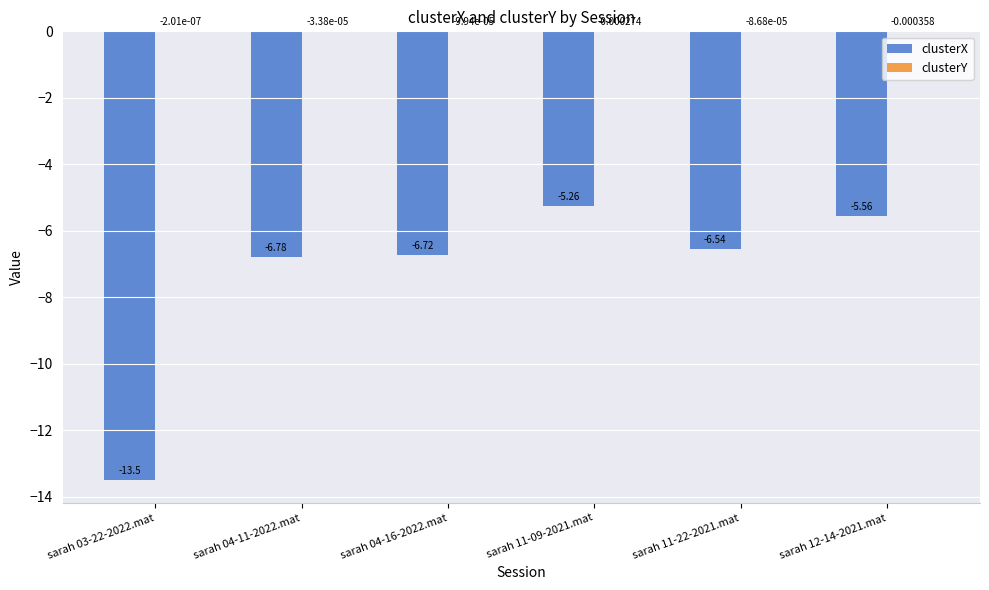

What is the sum of the clusterX values at sarah 12-14-2021.mat and sarah 11-09-2021.mat?

-10.8